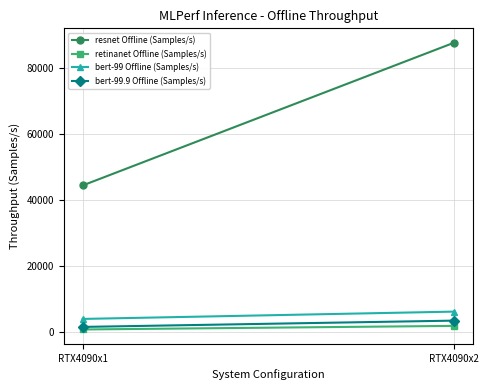

What is the smallest value displayed?

637.2